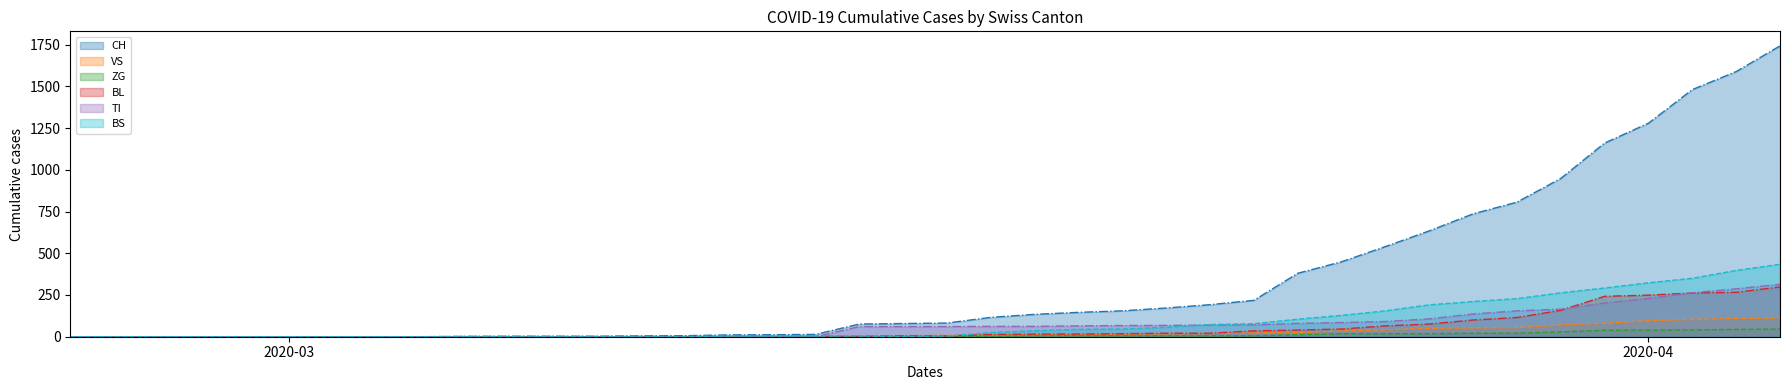

How many times do BS line and BL line cross each other?

3